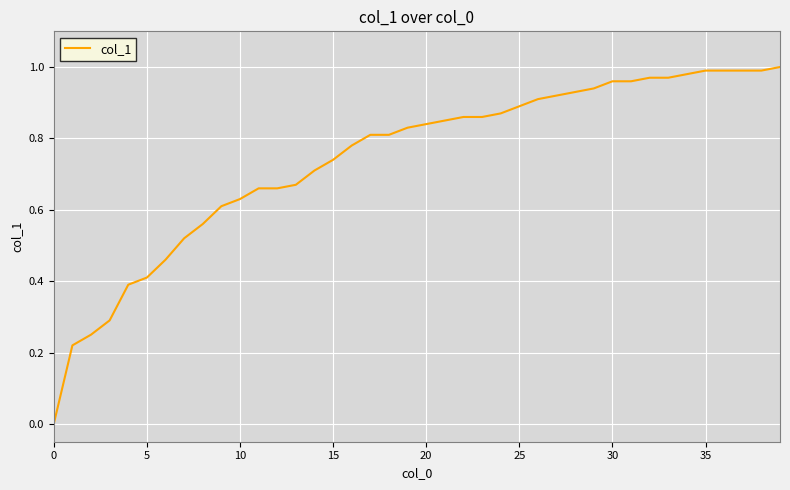

What is the difference between the maximum and minimum values?

1.0